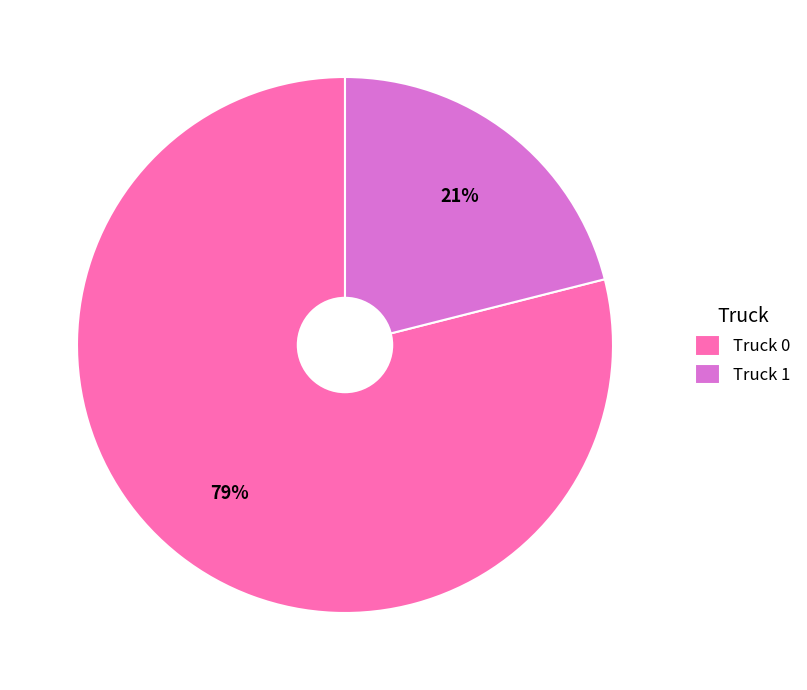

To the nearest percent, what is the difference between the Truck 0 and Truck 1 slice percentages?

58%